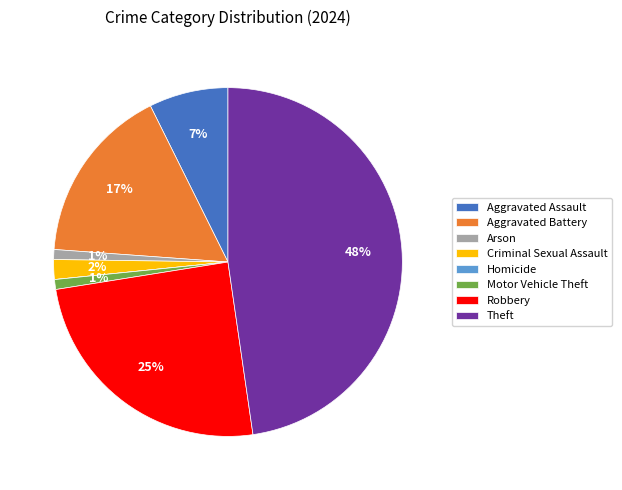

Which has a higher value, Arson or Criminal Sexual Assault?

Criminal Sexual Assault